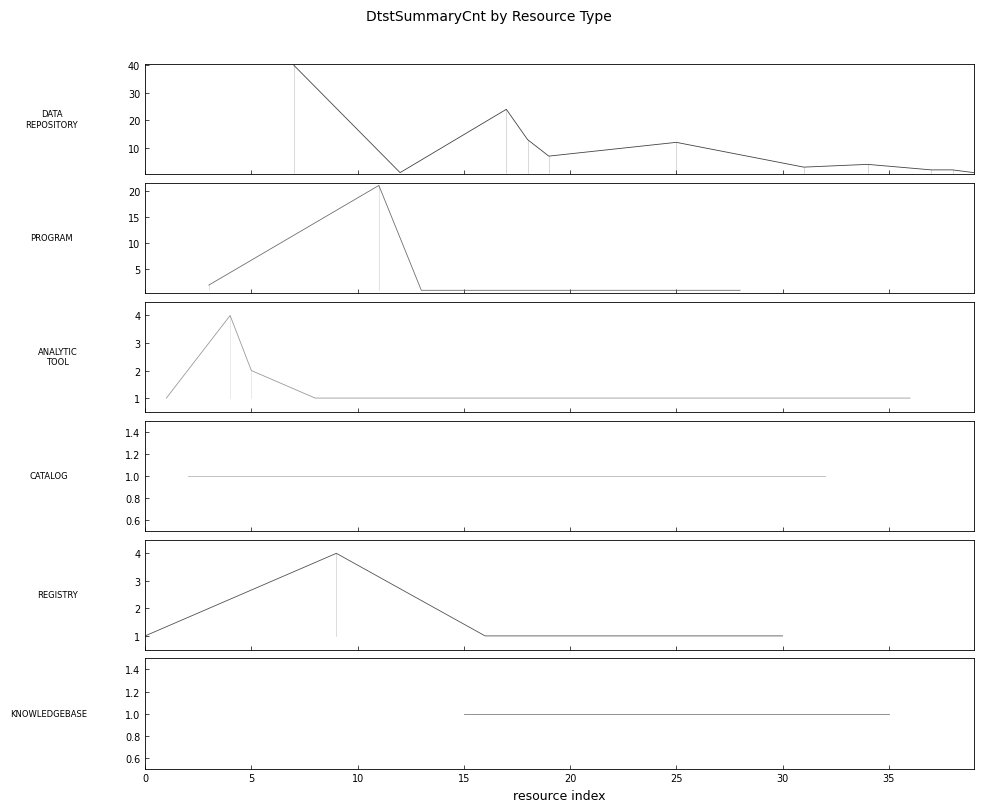

What is the average value?

4